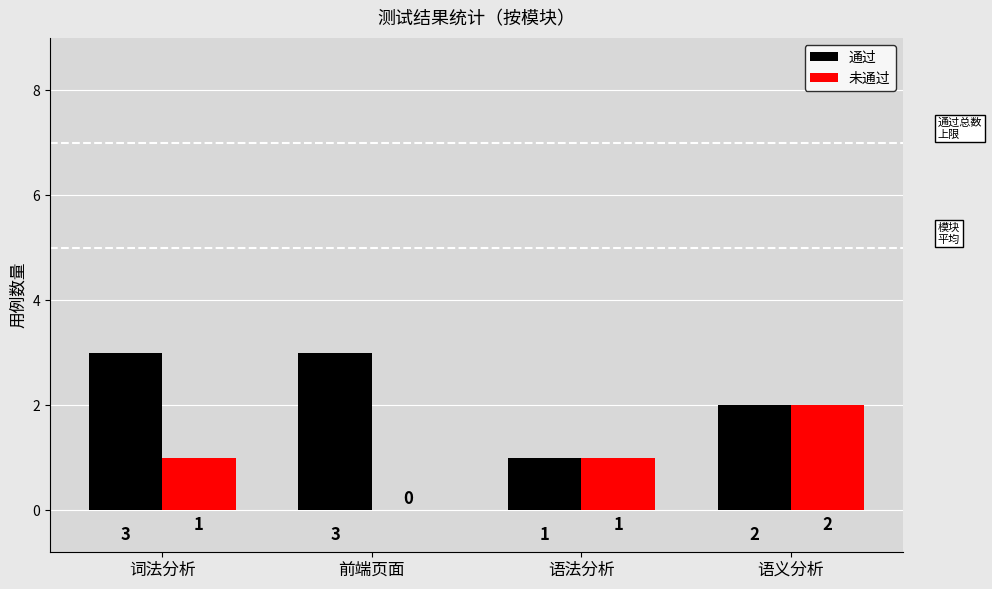

What is the approximate value of 通过 at 语法分析?

1